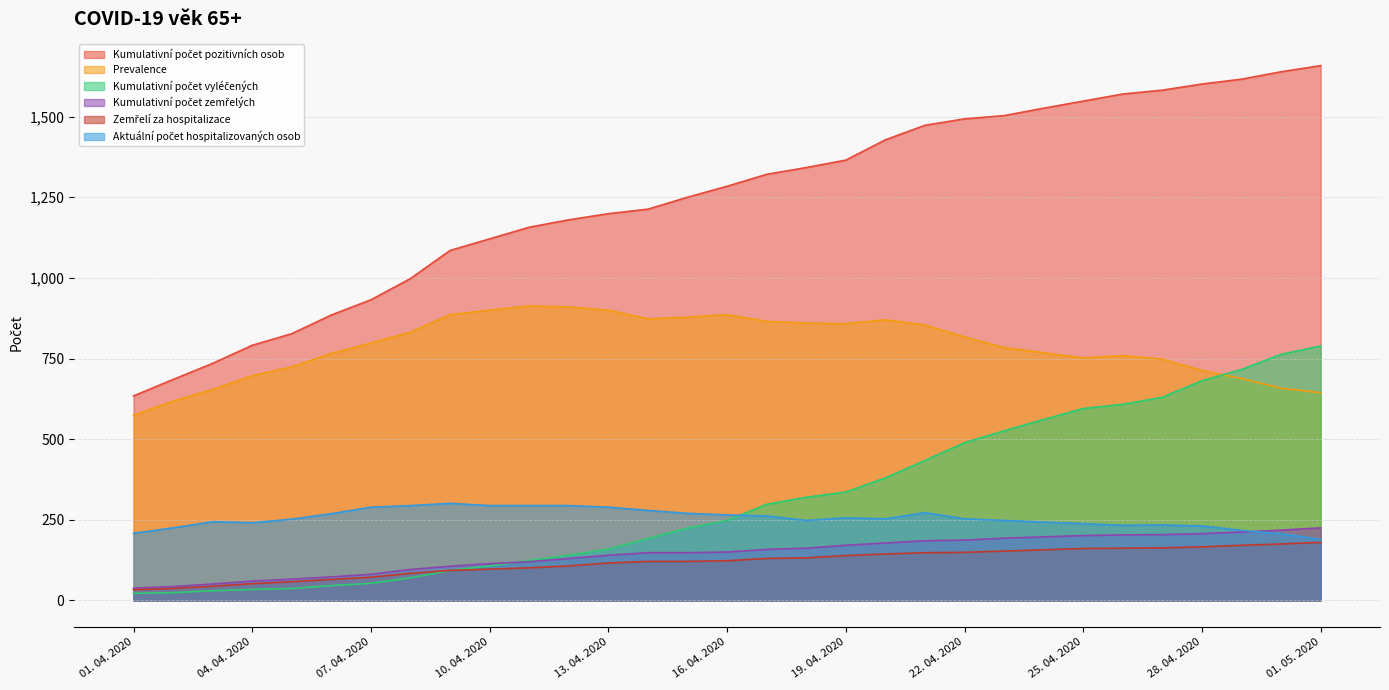

What is the maximum value shown in the chart?

1658